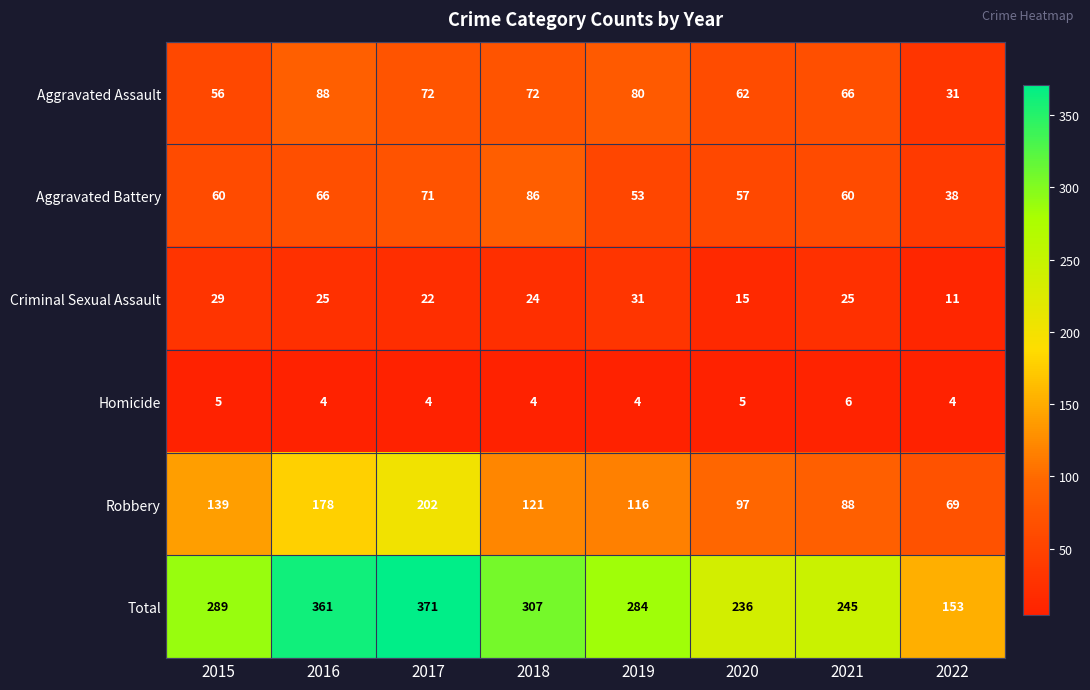

The value of Robbery at 2020 is 97. True or false?

True